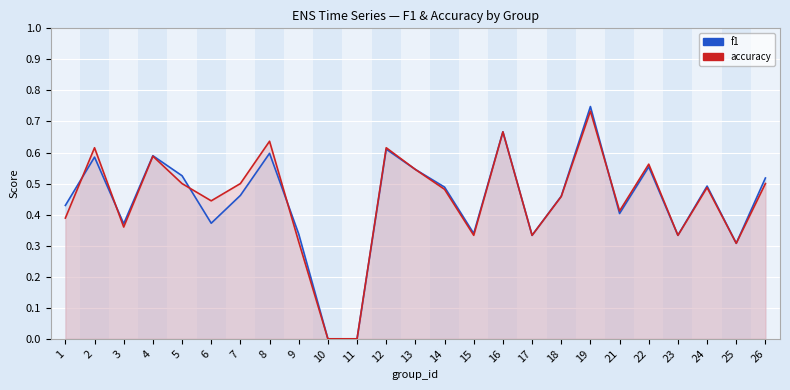

Which series has the largest range (max minus min)?

f1